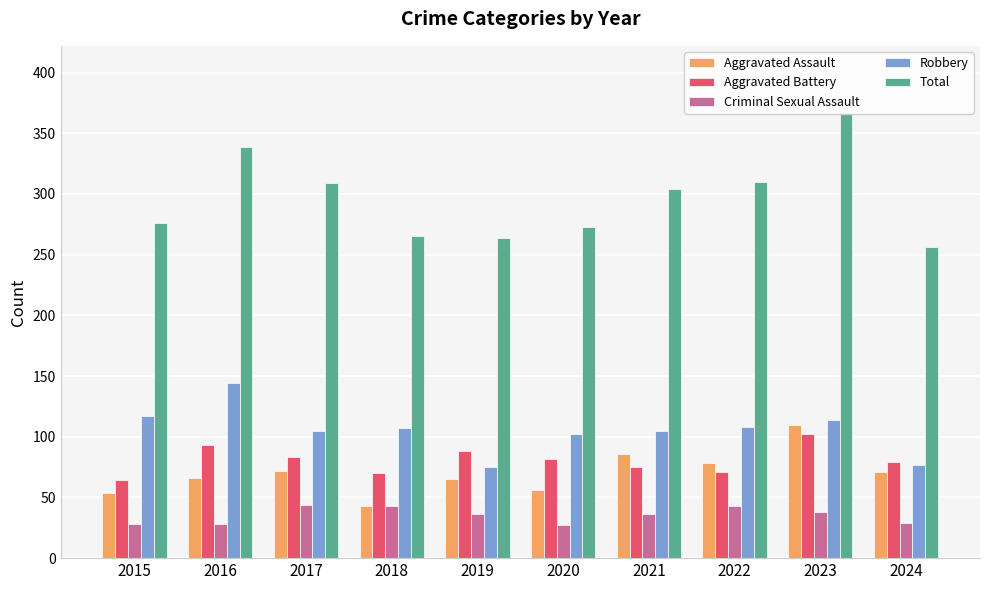

How many values in the Aggravated Assault series exceed 71?

4